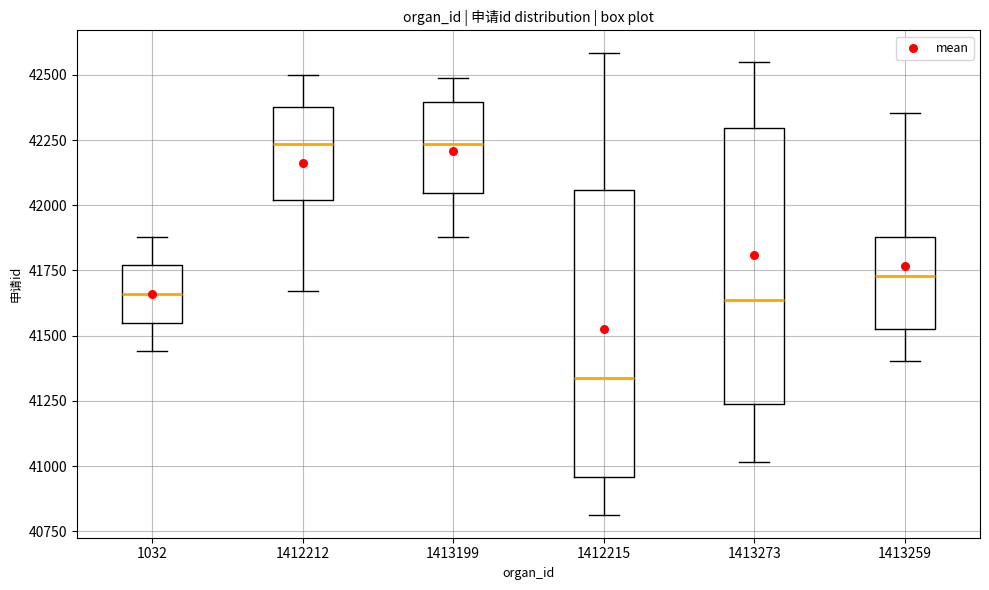

Reading left to right, transcribe this box plot: for each box, give where its median line is, the range the box spans, and where its two whiskers end, as read against the y-axis. The values are not printed on the chart, so give them approximately, as read against the axis.

1032: median 41650, box 41550 to 41750, whiskers 41450 to 41900
1412212: median 42250, box 42000 to 42350, whiskers 41650 to 42500
1413199: median 42250, box 42050 to 42400, whiskers 41900 to 42500
1412215: median 41350, box 40950 to 42050, whiskers 40800 to 42600
1413273: median 41650, box 41250 to 42300, whiskers 41000 to 42550
1413259: median 41750, box 41500 to 41900, whiskers 41400 to 42350